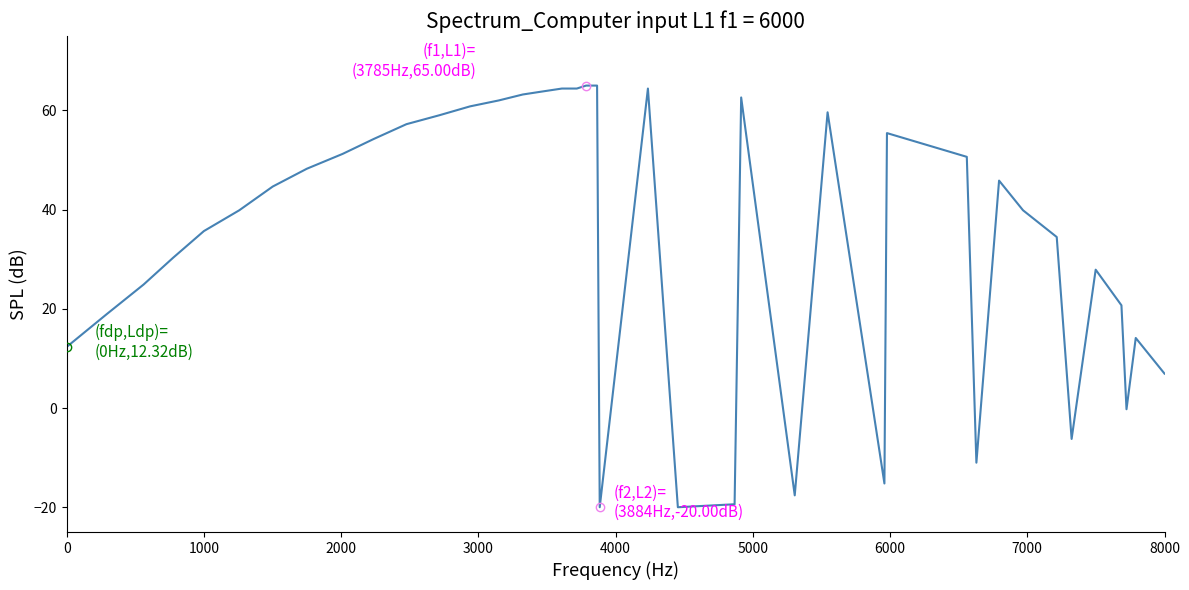

What is the greatest value displayed?

65.0